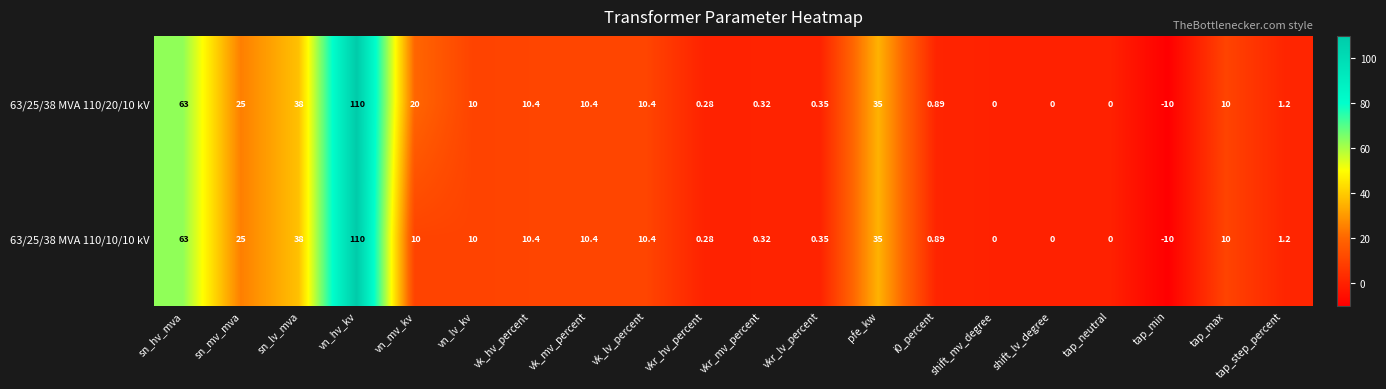

Is the value of 63/25/38 MVA 110/20/10 kV at tap_min greater than the value of 63/25/38 MVA 110/10/10 kV at shift_lv_degree?

No